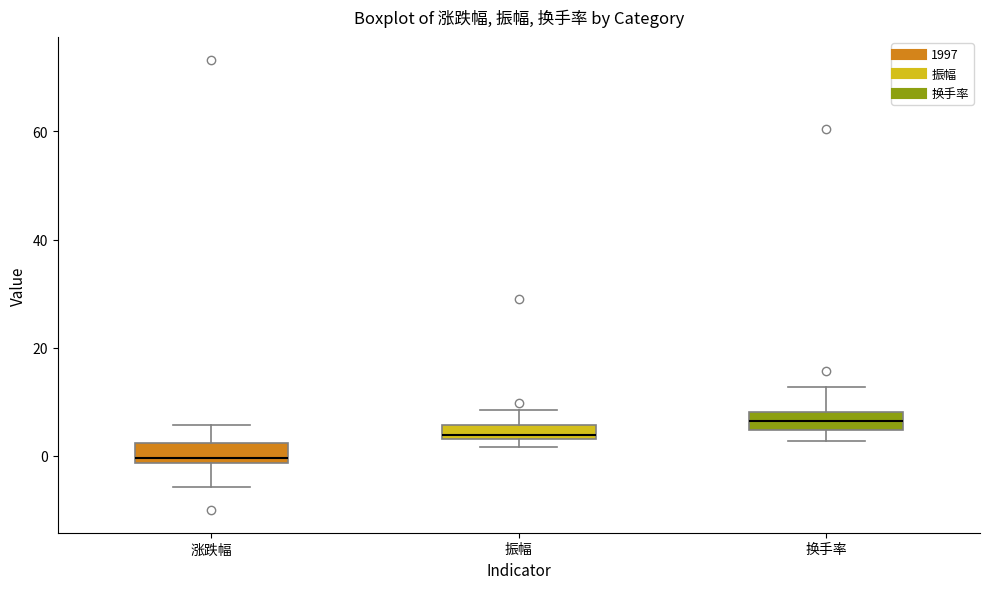

Which box has the highest median line?

换手率